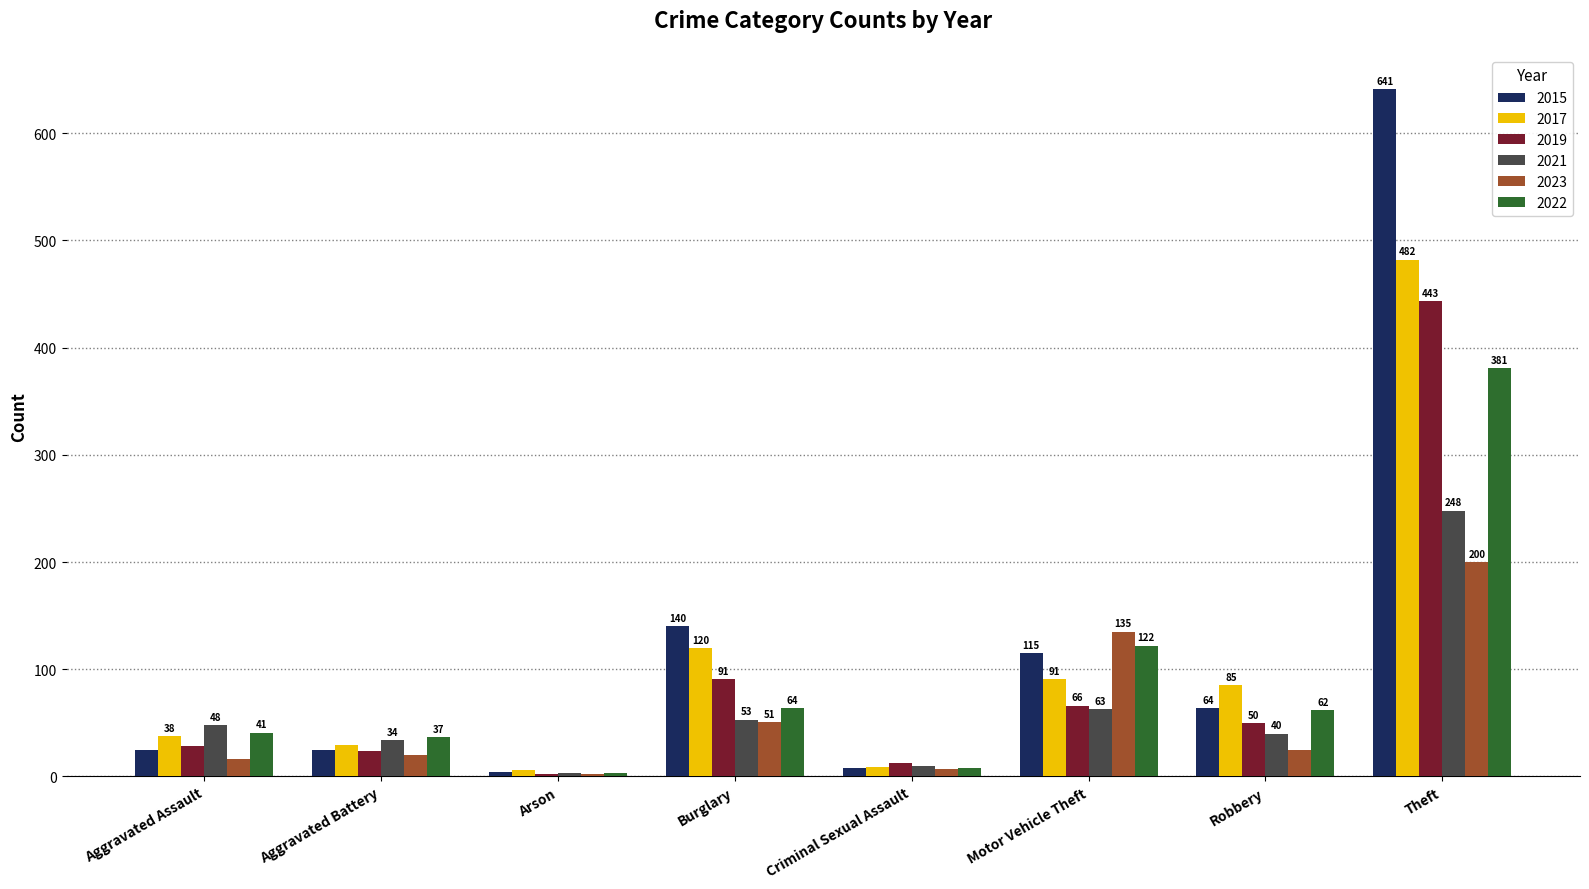

Between Arson and Robbery, which series saw the biggest shift?

2017